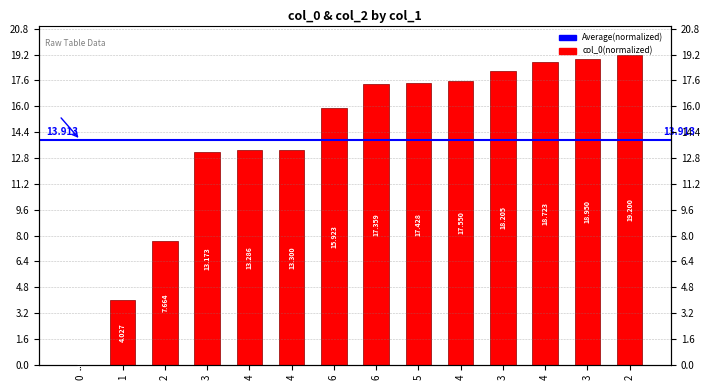

What is the change in value from 5 to 3?

+1.5